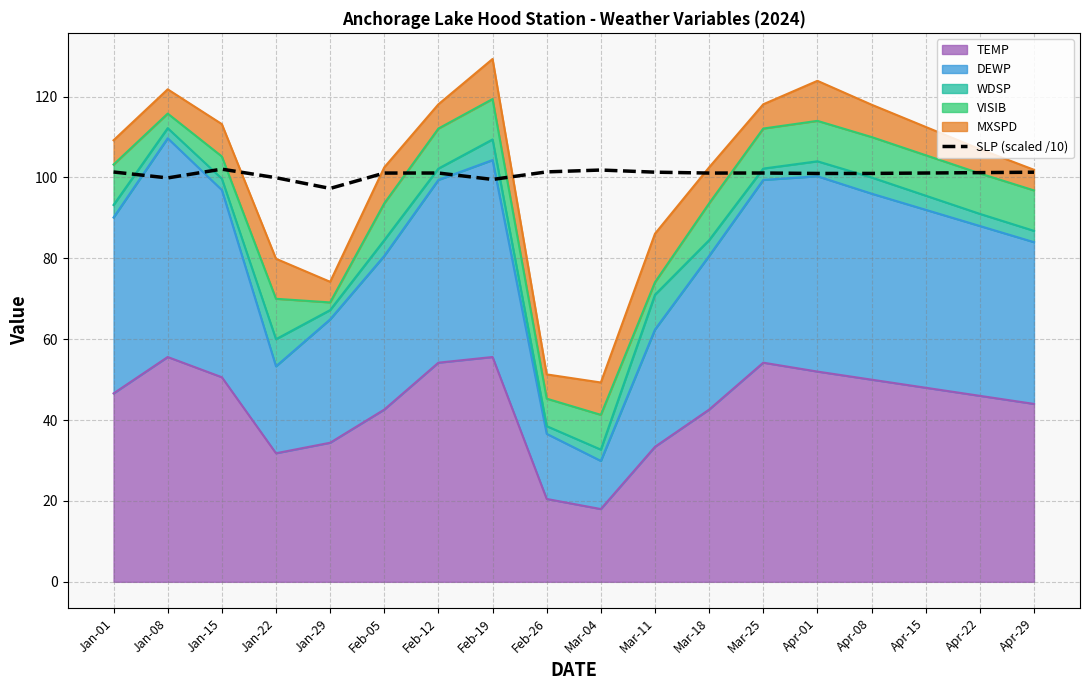

Between Apr-08 and Feb-12, which is larger?

Feb-12